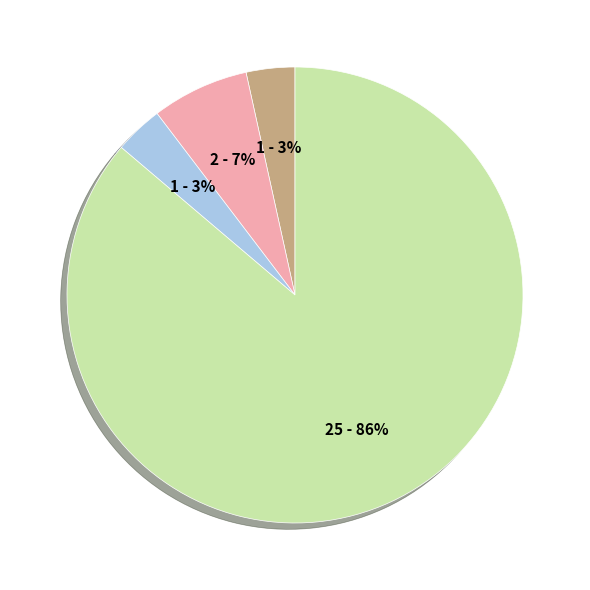

Does any single category account for the majority?

Yes